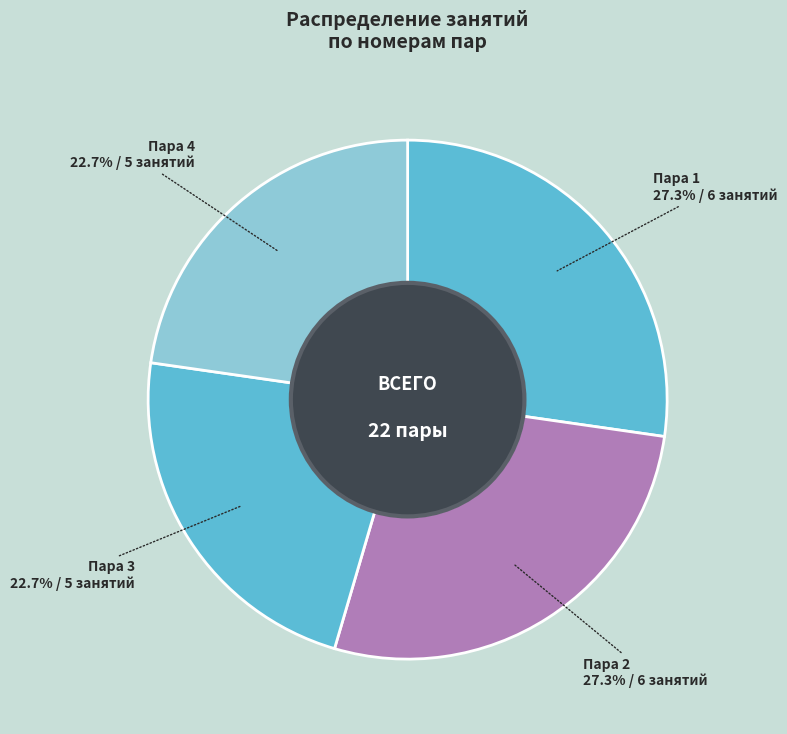

Is Пара 2 the majority of the pie?

No